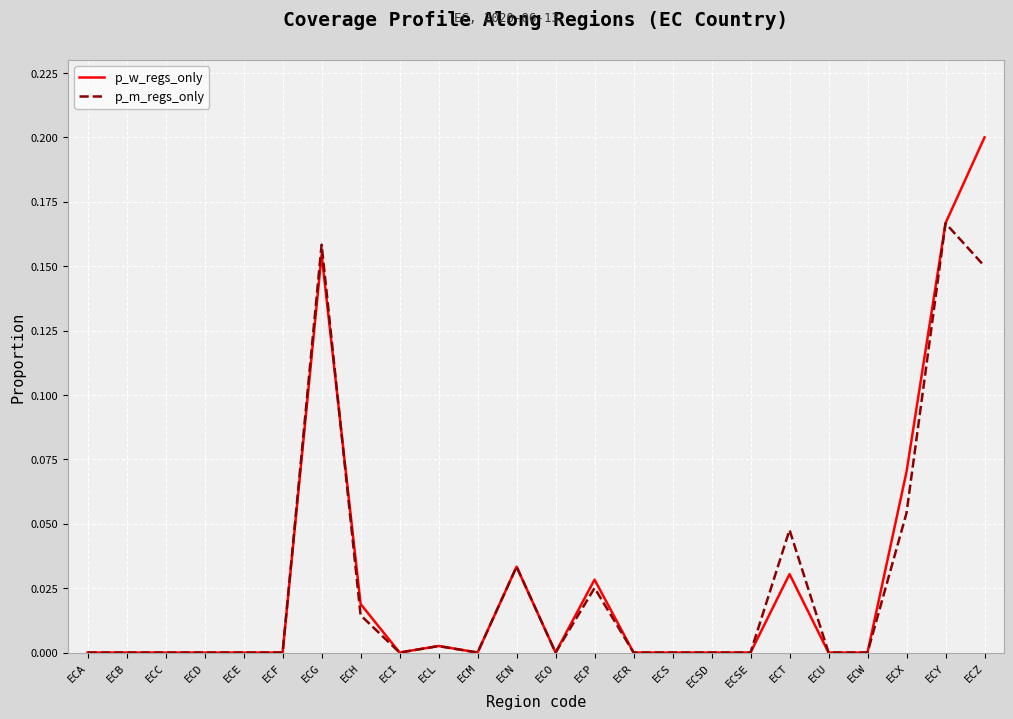

Which series has the largest range (max minus min)?

p_w_regs_only